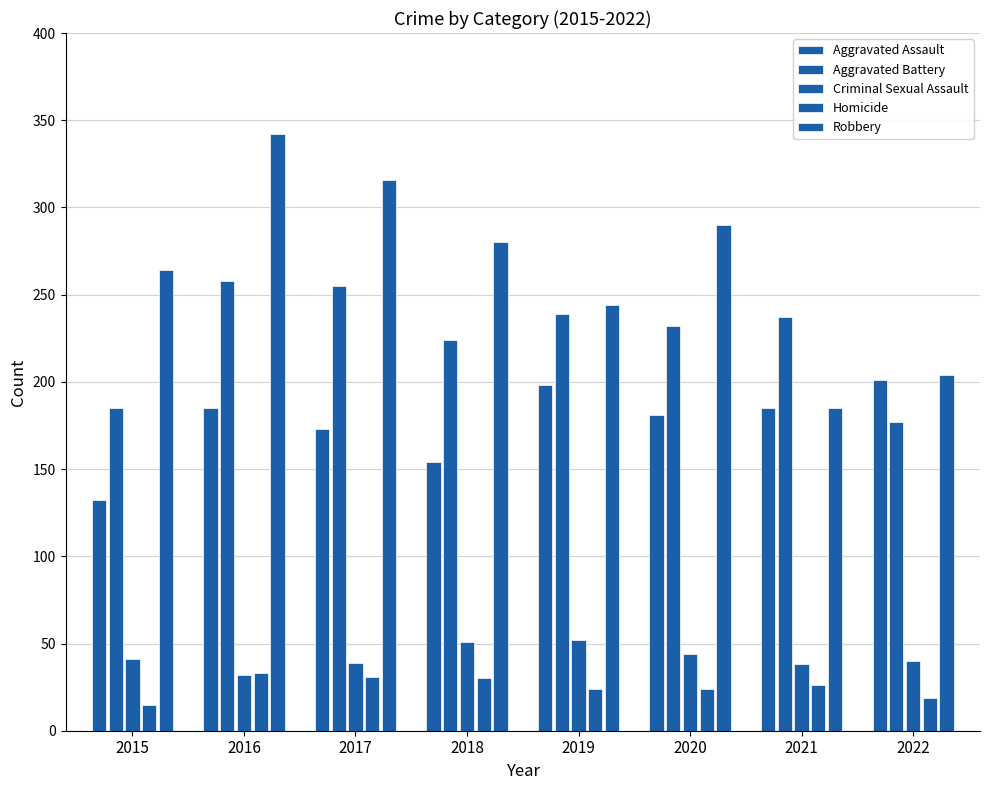

What is the difference between the highest and lowest values at 2016?

310